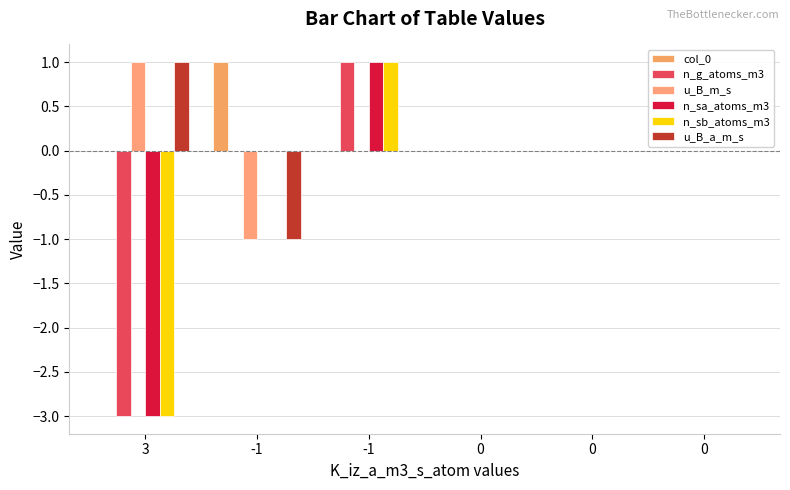

The value of col_0 at 0 is 1. True or false?

False